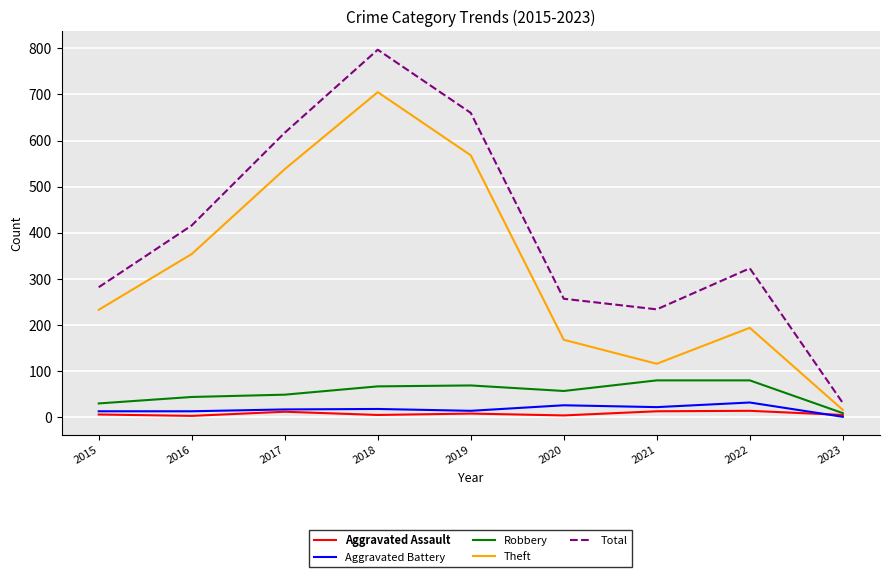

Which series has the widest spread of values?

Total